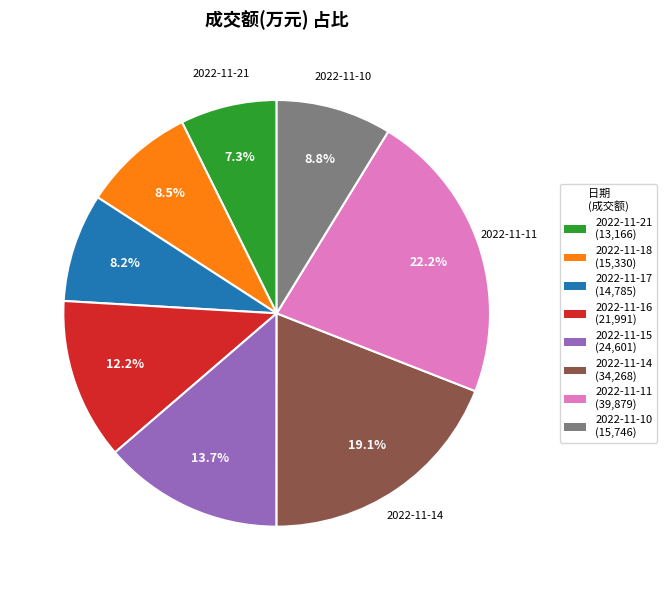

To the nearest percent, what portion does 2022-11-14 represent?

19%